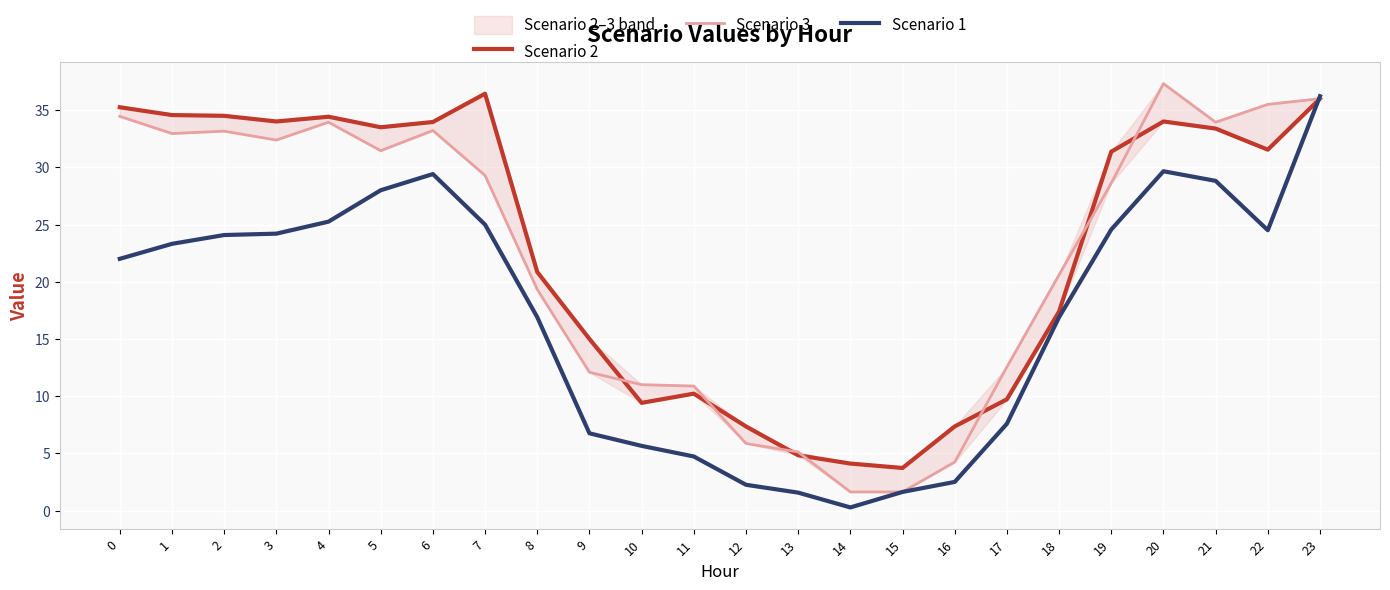

What is the value of the Scenario 3 point at the 15th from the left?

1.6